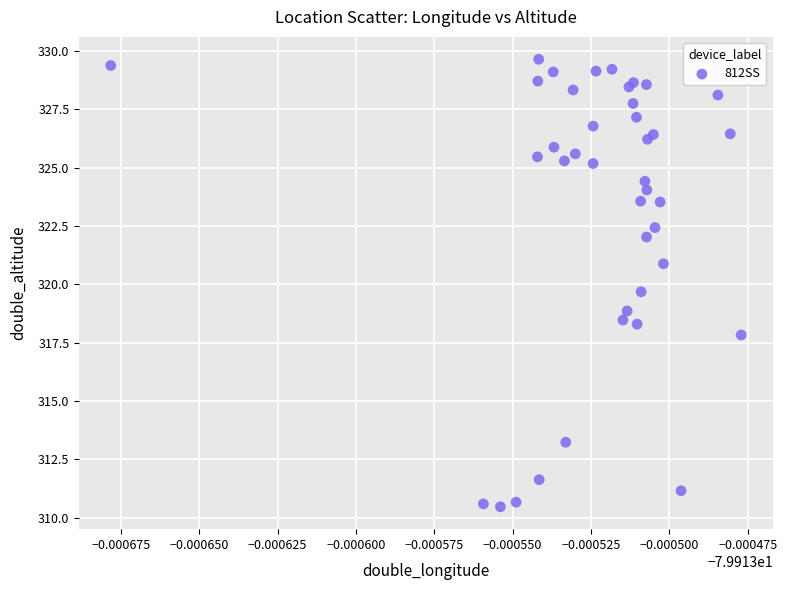

What Y value in the scatter plot is closest to 320?

319.7